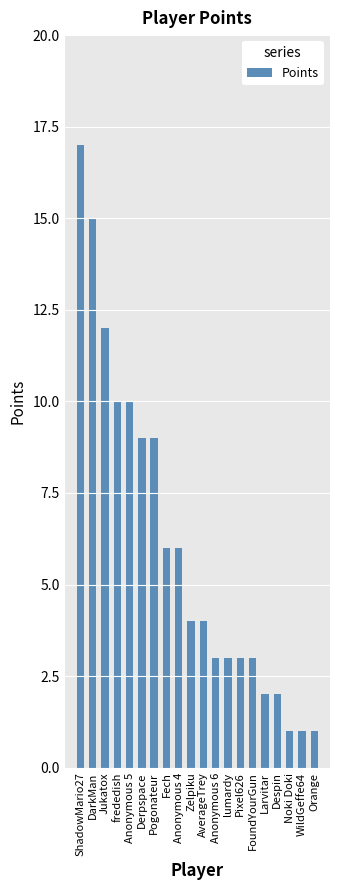

What position from the left is ShadowMario27?

1